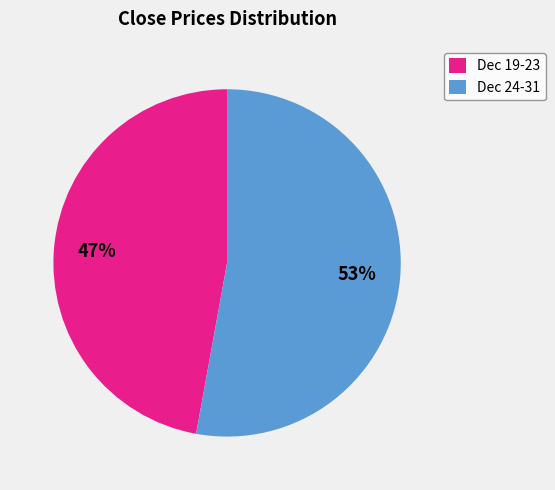

Is the sum of Dec 24-31 and Dec 19-23 greater than half?

Yes